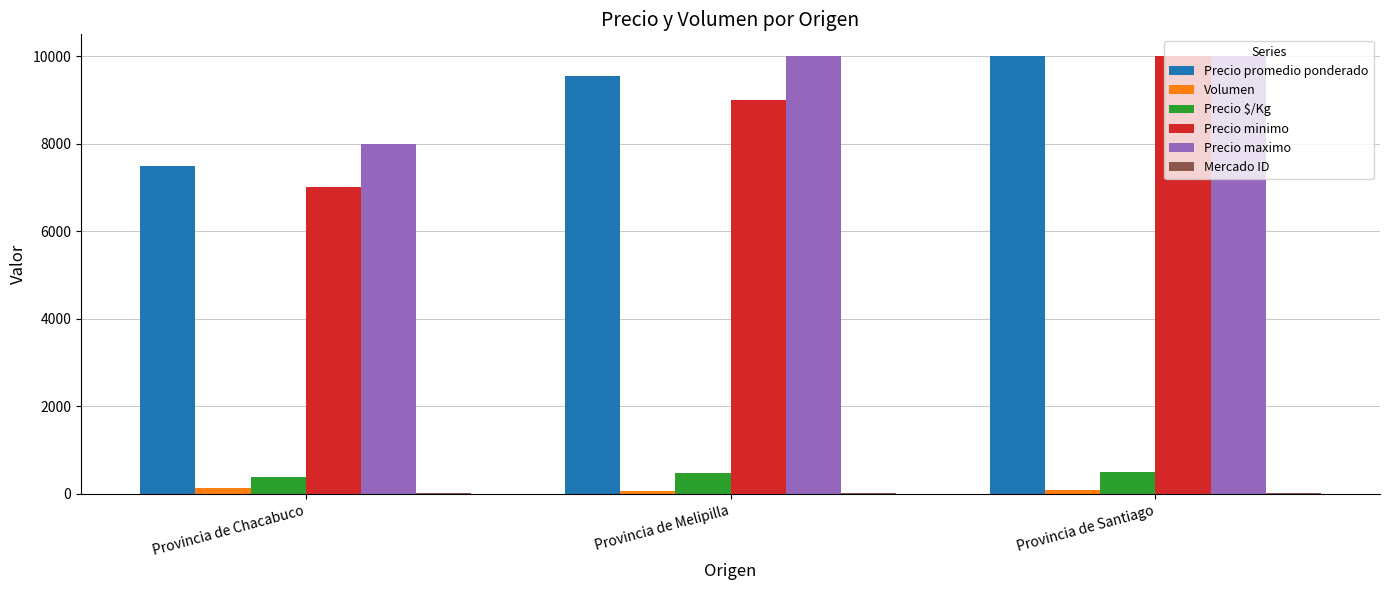

How many categories are shown in the chart?

3